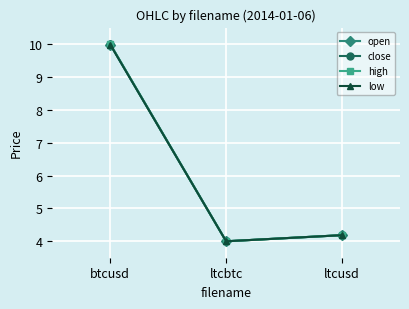

What is the lowest value of the low series?

4.0